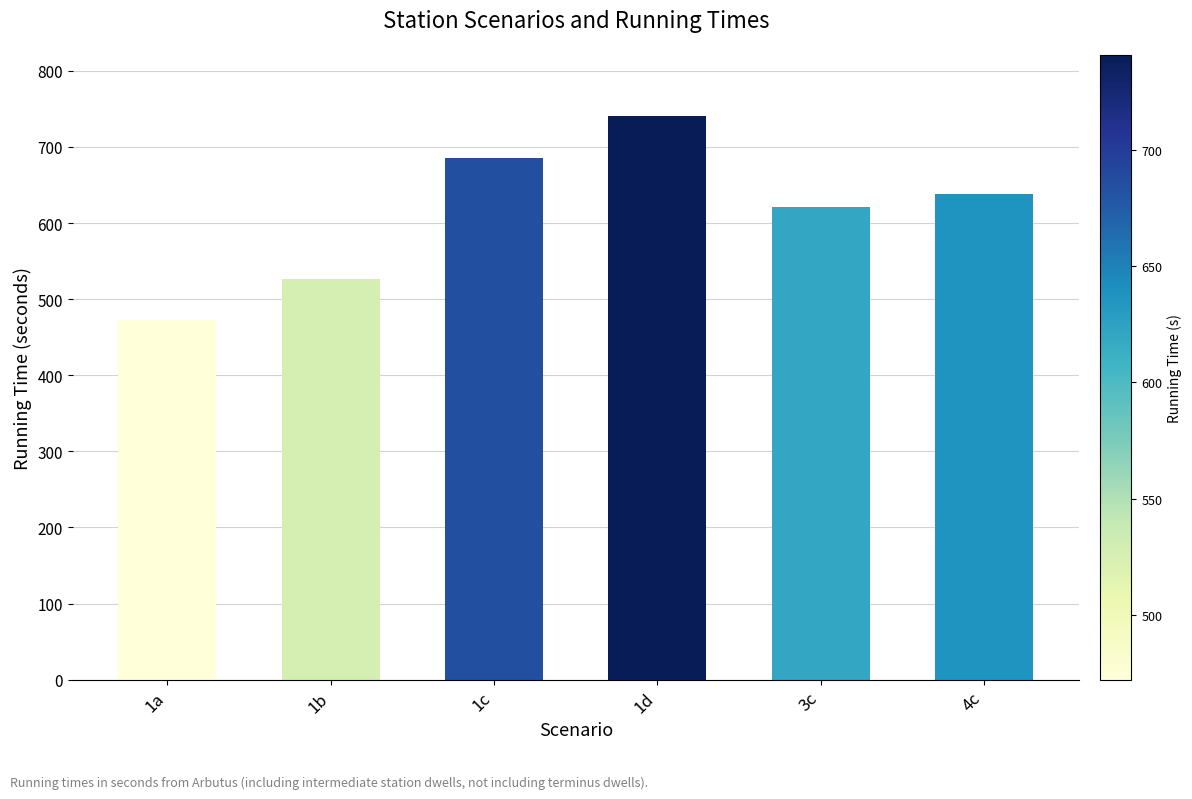

Rank the categories by value from highest to lowest.

1d, 1c, 4c, 3c, 1b, 1a